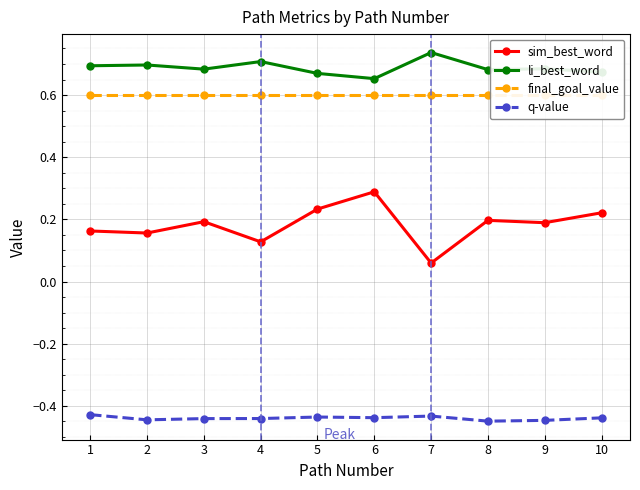

What is the difference between the maximum and second lowest values in the sim_best_word series?

0.2